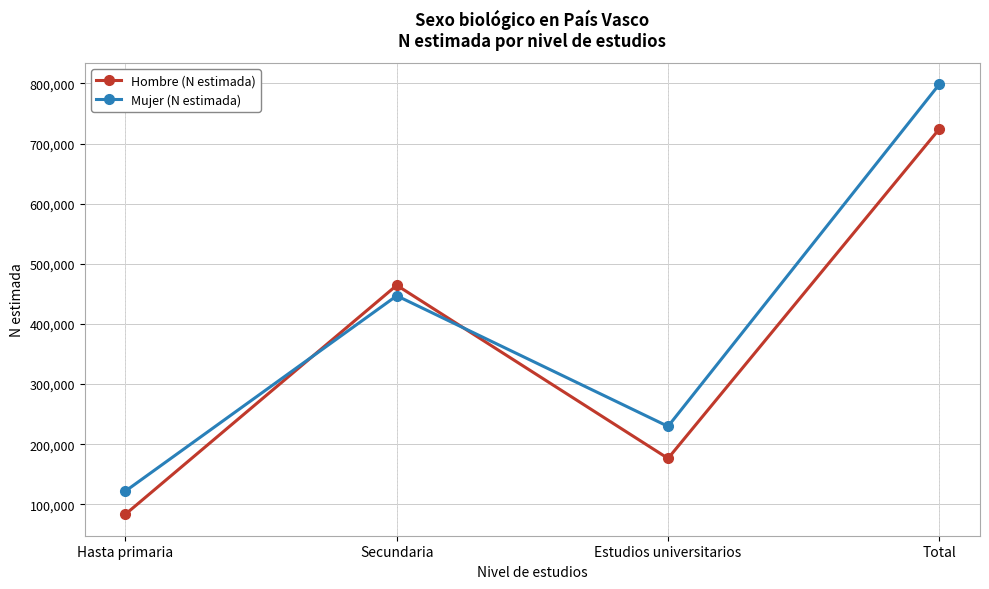

How many times do Mujer (N estimada) and Hombre (N estimada) cross each other?

2